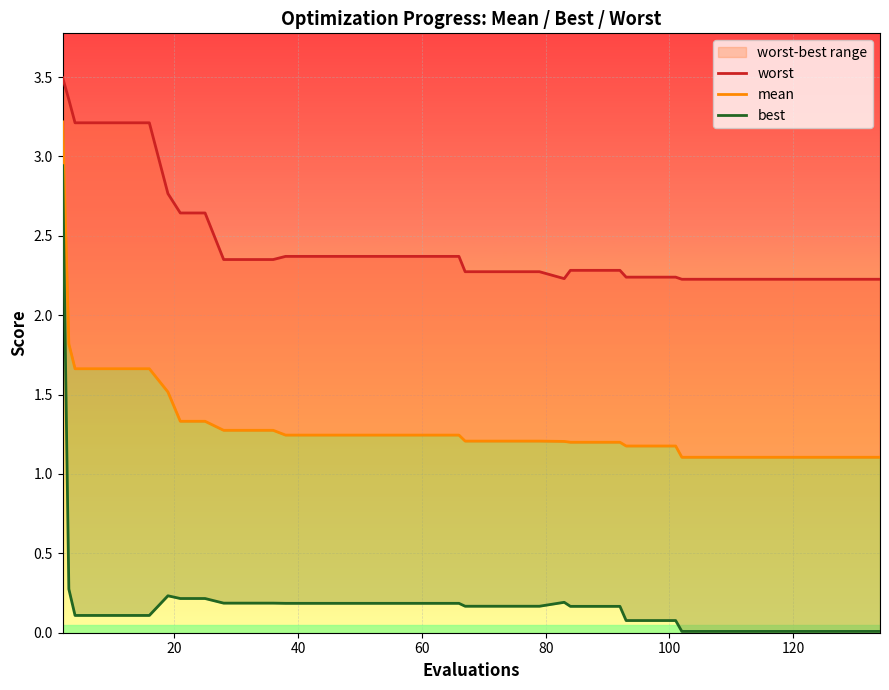

True or false: mean has a value of 1.9 at 33.

False